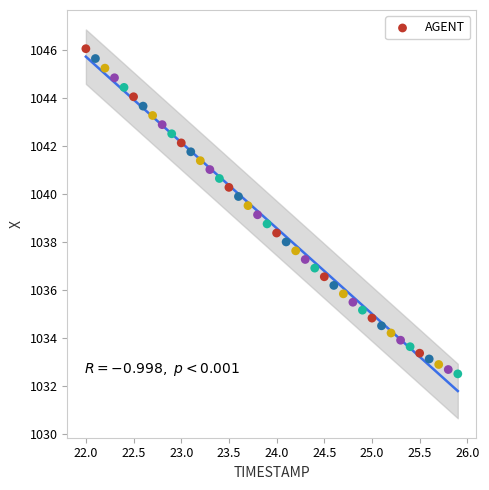

What is the range of X values (max minus min)?

3.9